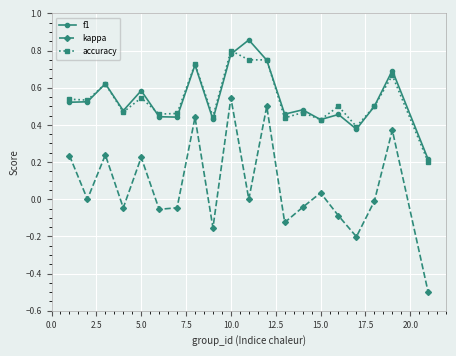

How many interior local valleys does the kappa series have?

7